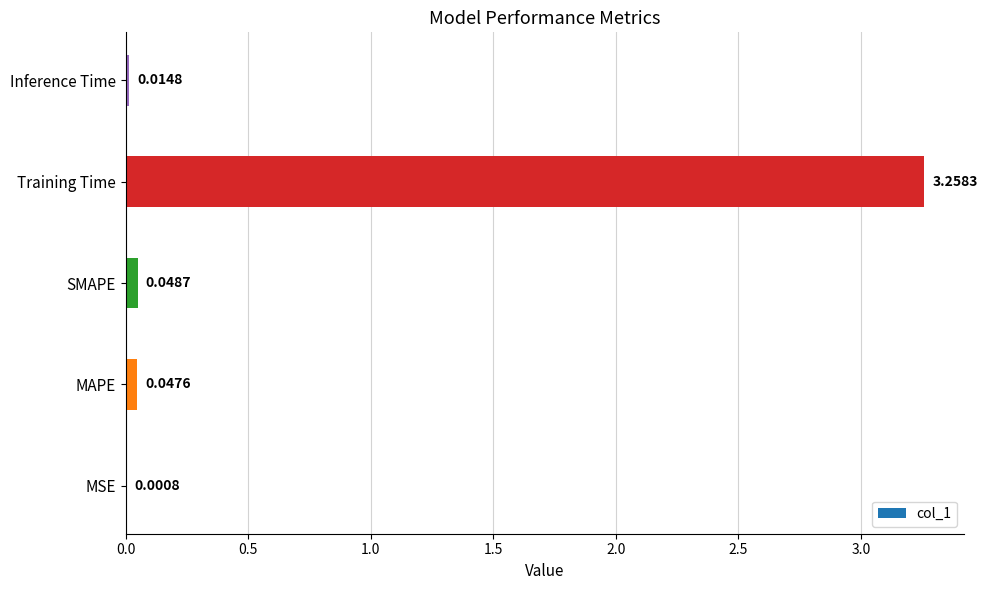

Which label corresponds to the largest value in the chart?

Training Time